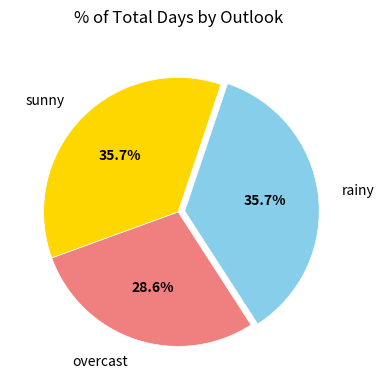

What percentage is the overcast slice, to the nearest percent?

29%